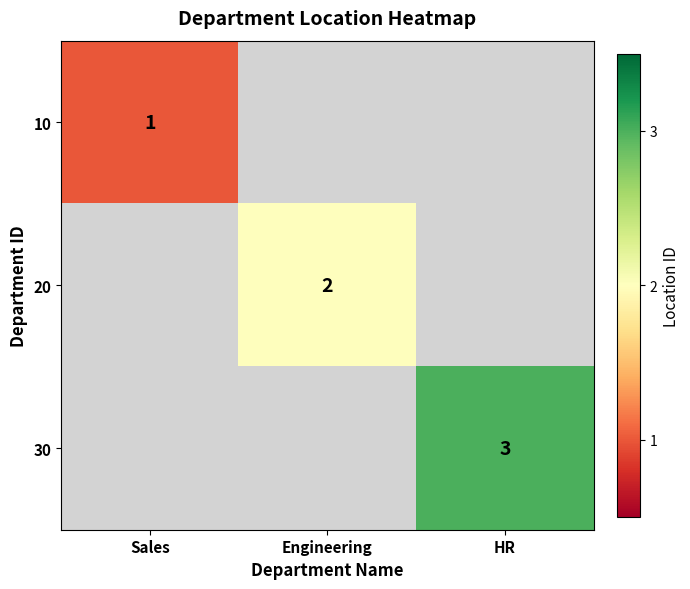

True or false: 20 has a value of 3 at Engineering.

False